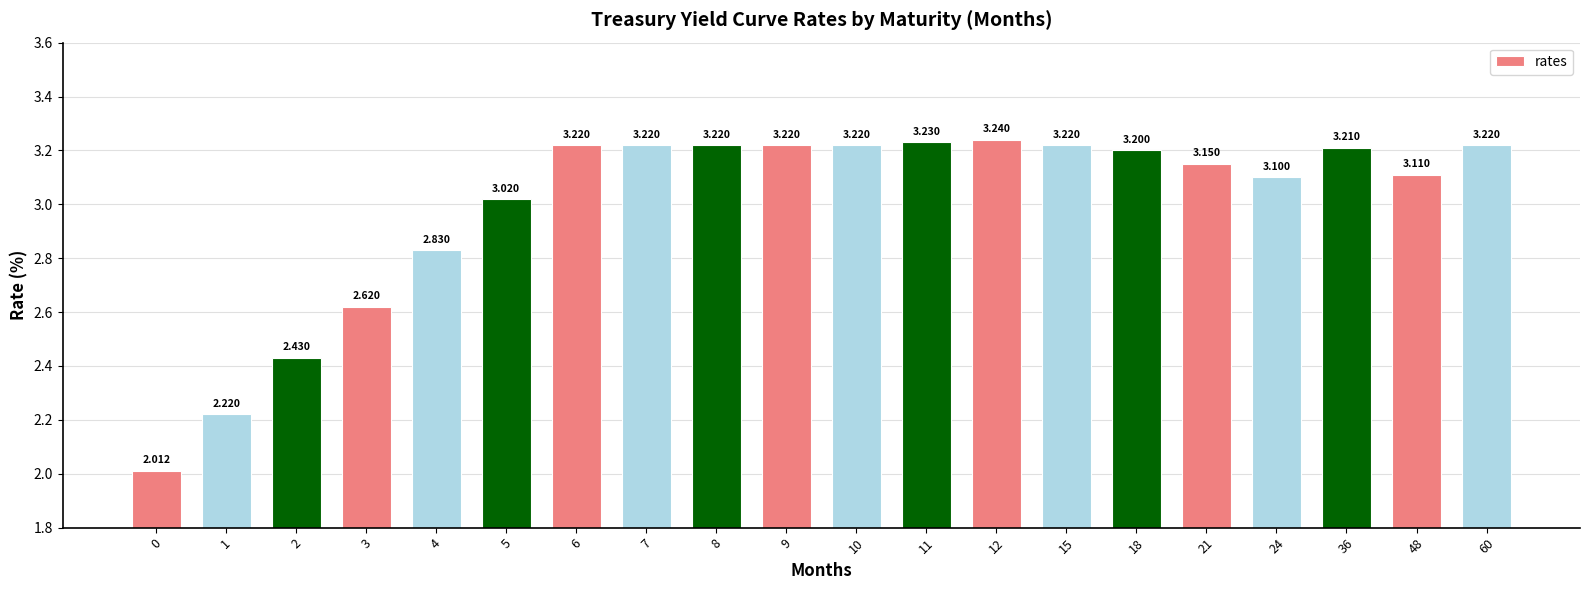

What is the value of the 10th bar from the left?

3.2